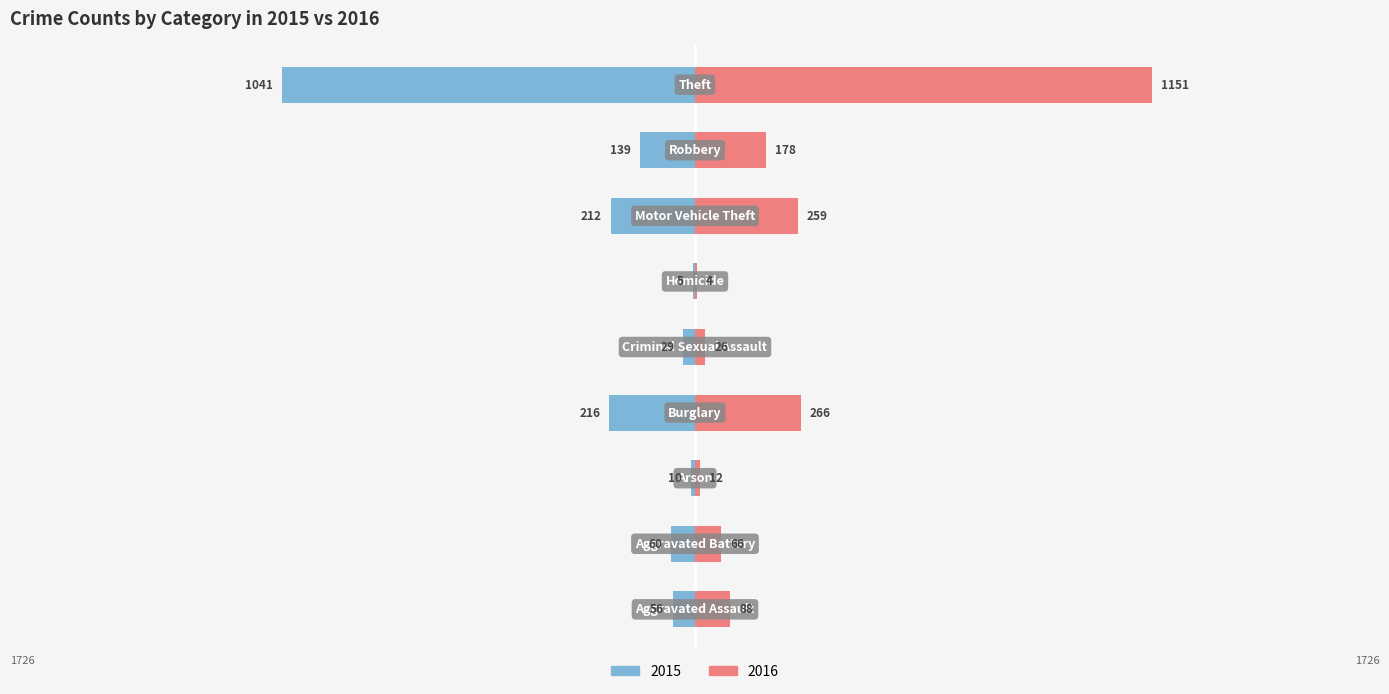

Reading right to left, transcribe all the data shown in this chart.

2015: -1041	-139	-212	-5	-29	-216	-10	-60	-56
2016: 1151	178	259	4	26	266	12	66	88